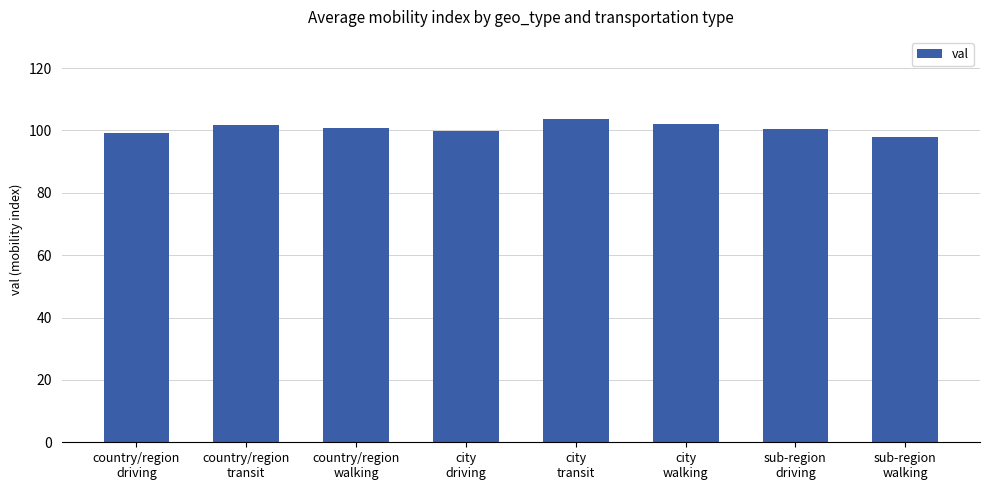

What is the average value?

100.7